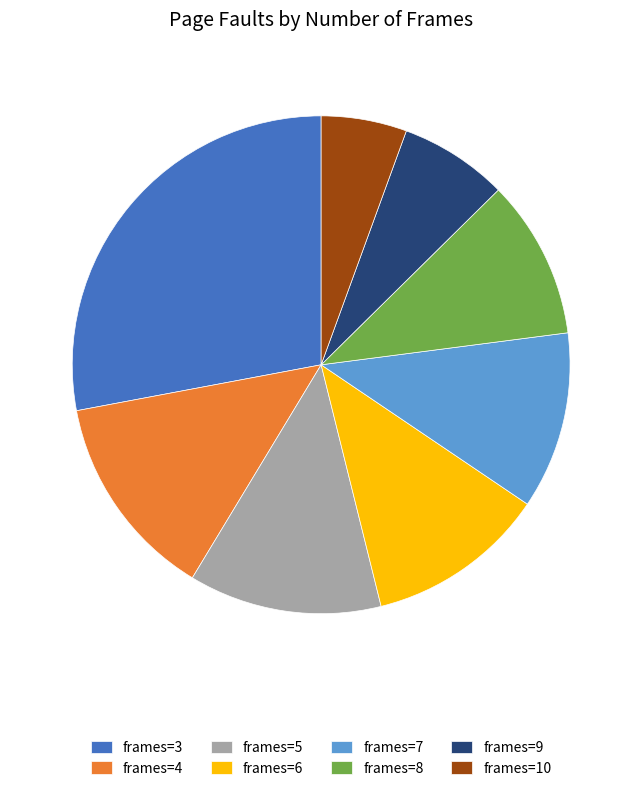

Is the sum of frames=4 and frames=7 greater than half?

No